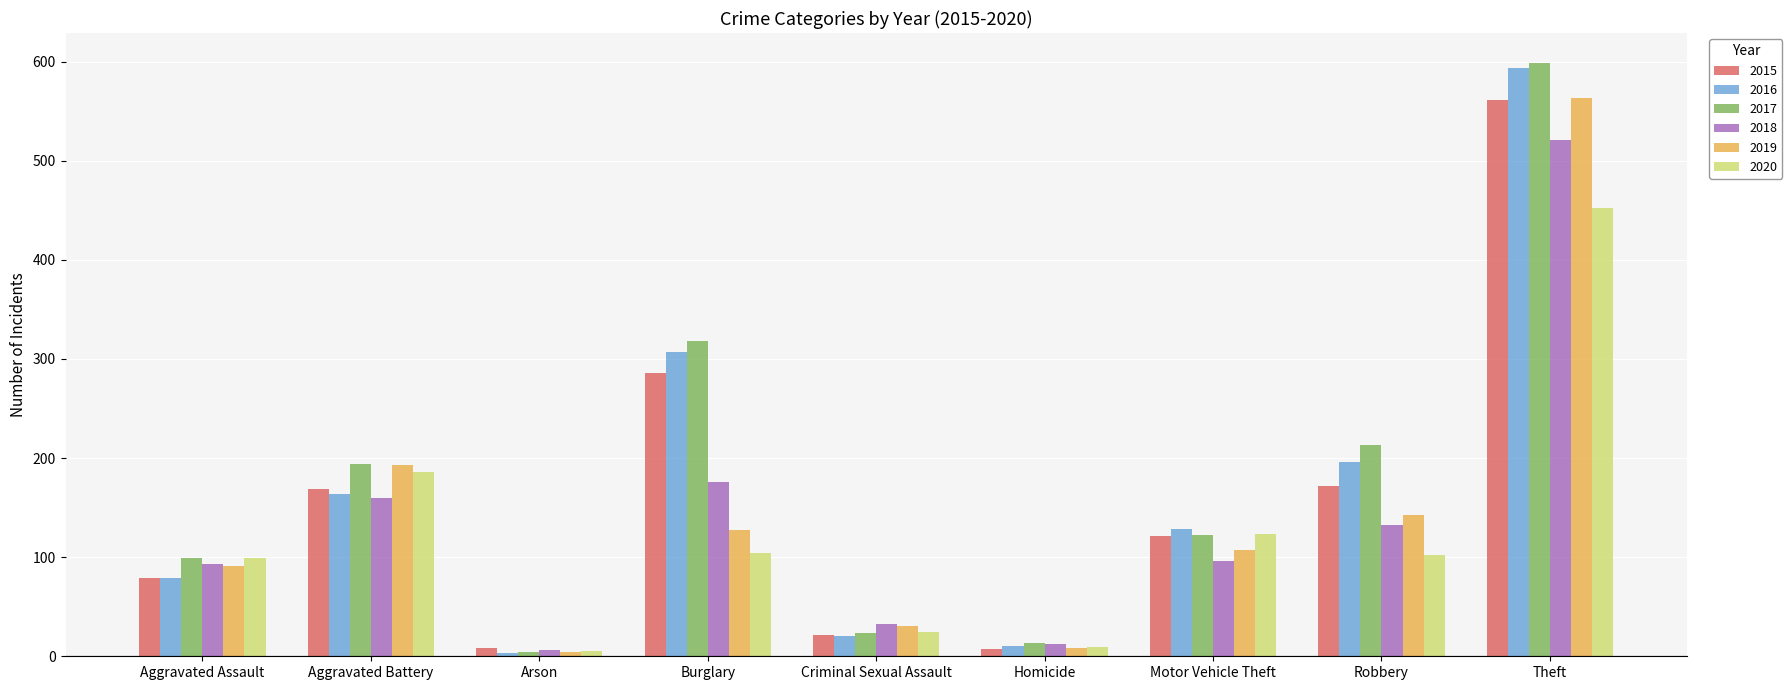

What is the difference between the second highest and minimum values in the 2019 series?

189